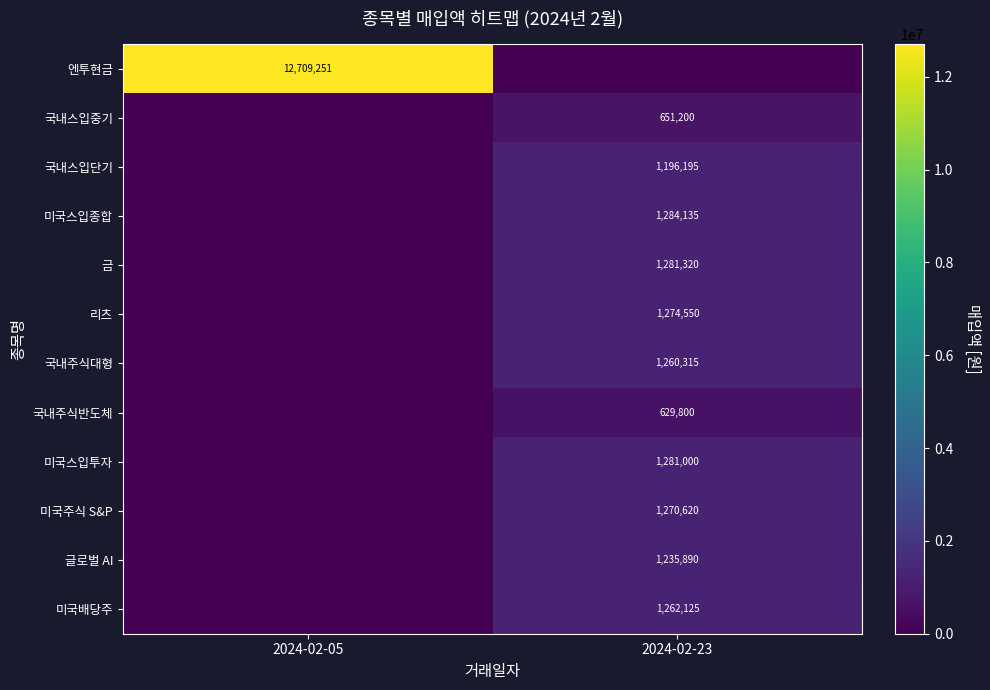

Is the value of 국내스입단기 at 2024-02-23 greater than the value of 미국스입투자 at 2024-02-23?

No